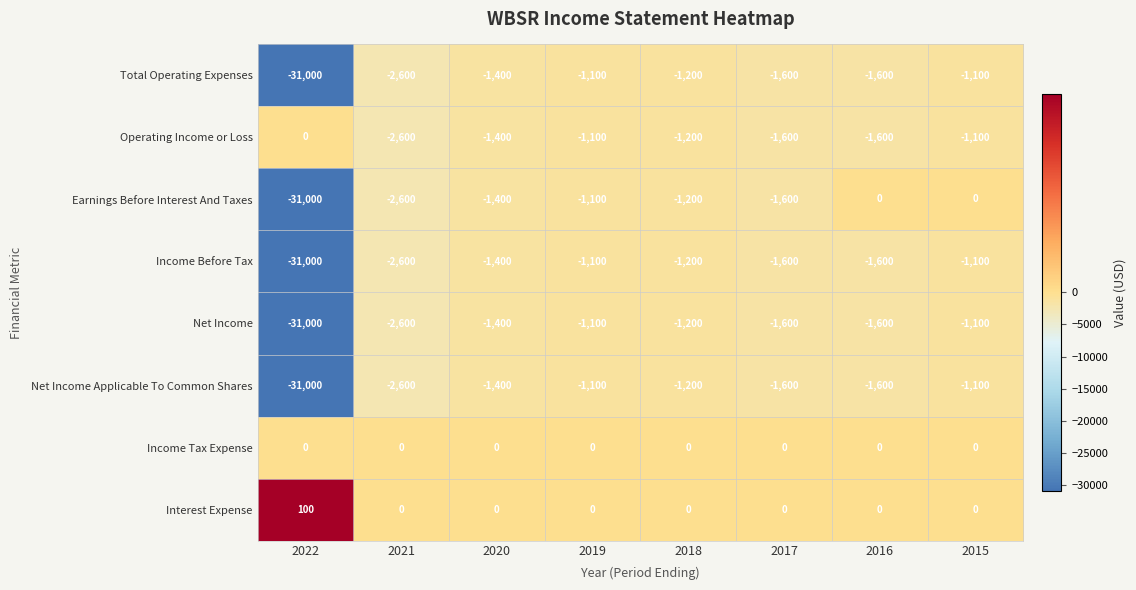

What is the difference between the Income Before Tax values at 2016 and 2022?

29400